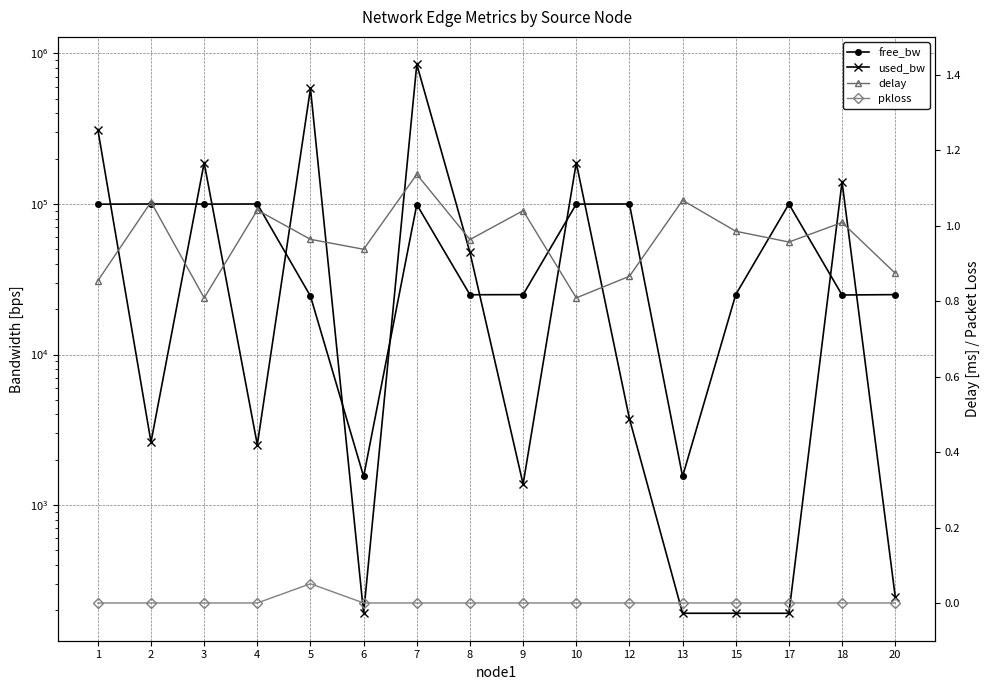

How many series are shown in this chart?

4